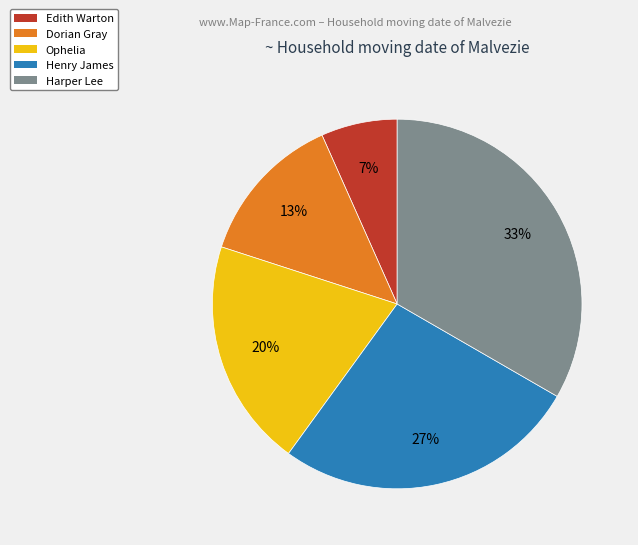

How many segments does this pie chart have?

5